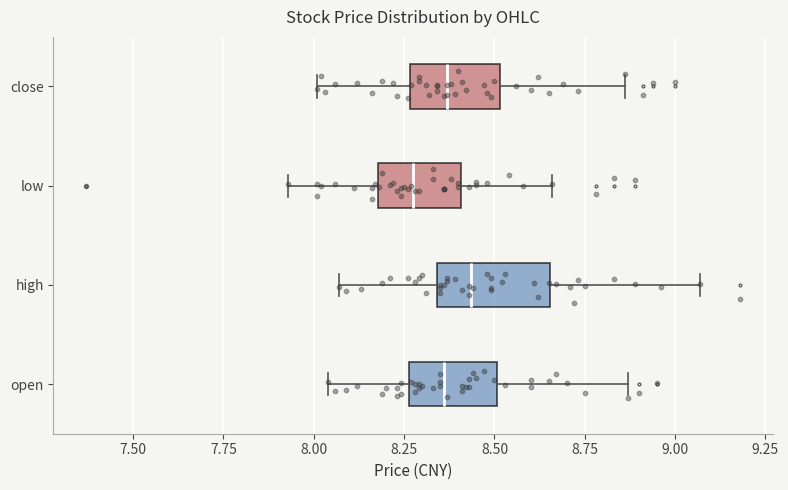

Where does the right whisker of the box for high end on the x-axis? The values are not printed on the chart, so give them approximately, as read against the axis.

9.05